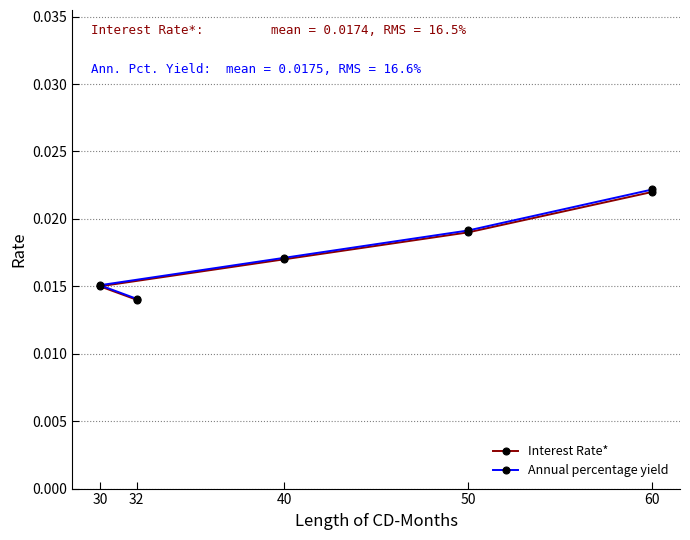

At which category is the sum across all series the highest?

60